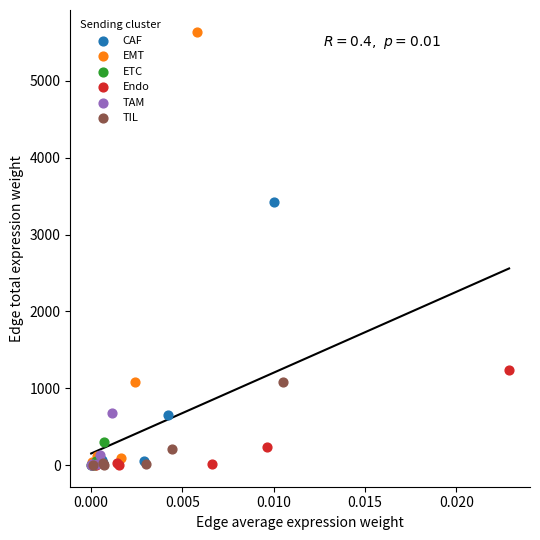

Which series contains the highest Y value?

EMT